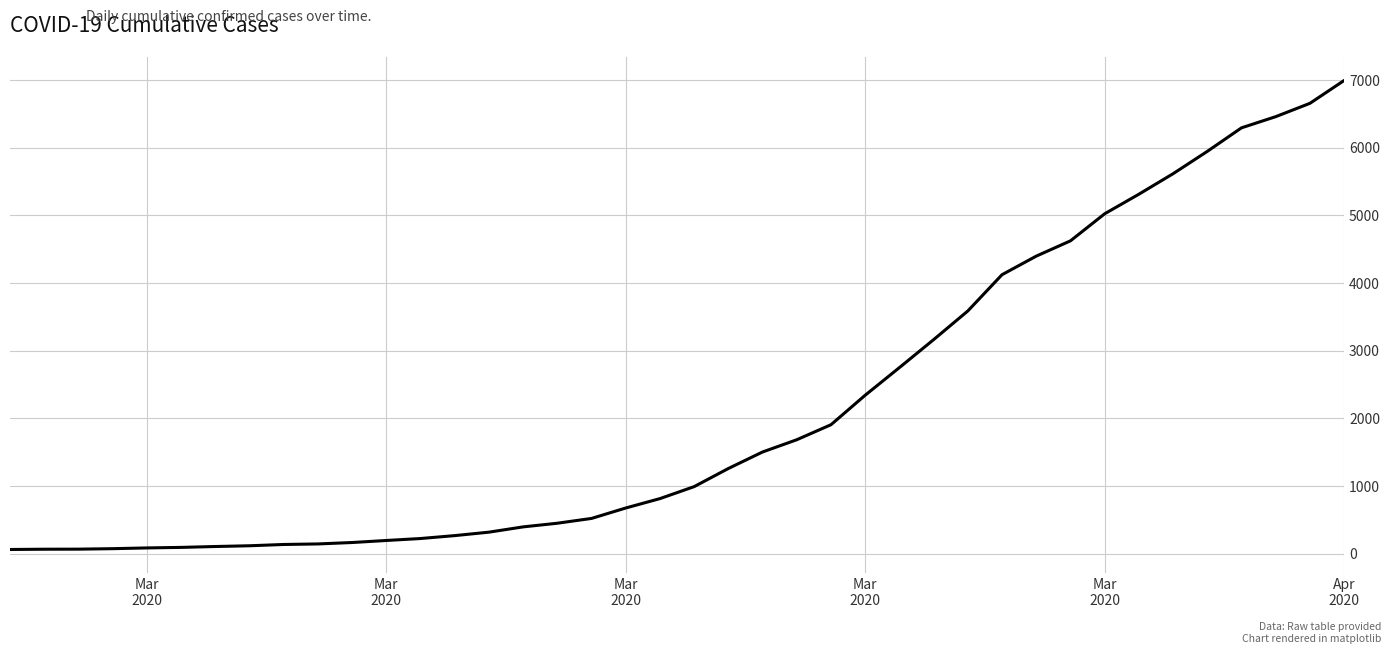

What is the difference between the maximum and minimum values?

6931